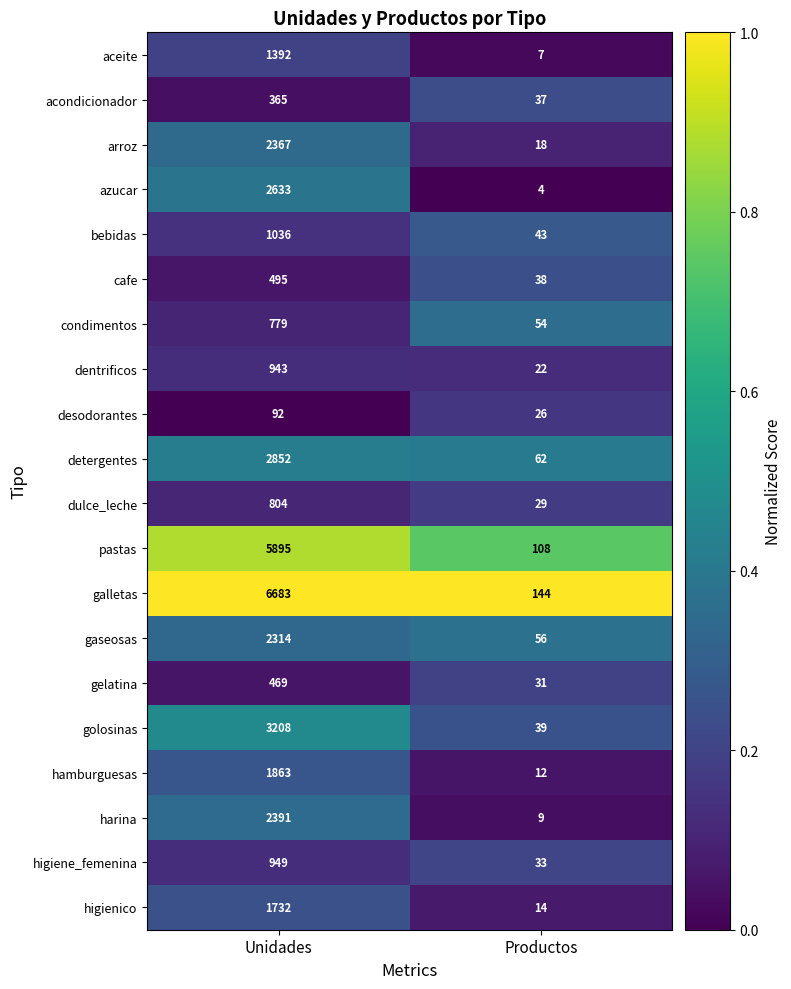

Which series has the largest total across all categories?

galletas